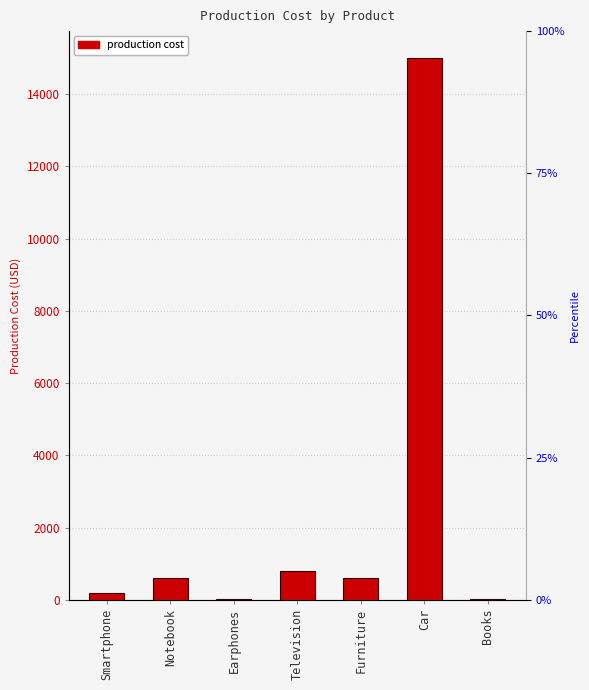

What is the label of the 4th bar from the left?

Television